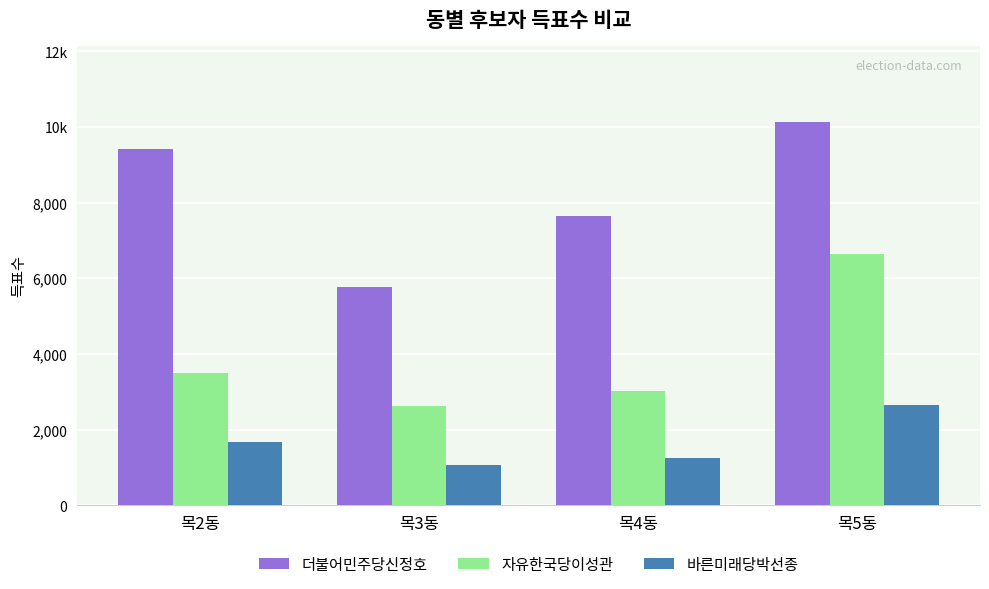

At which label is 더불어민주당신정호 closest to 7948?

목4동